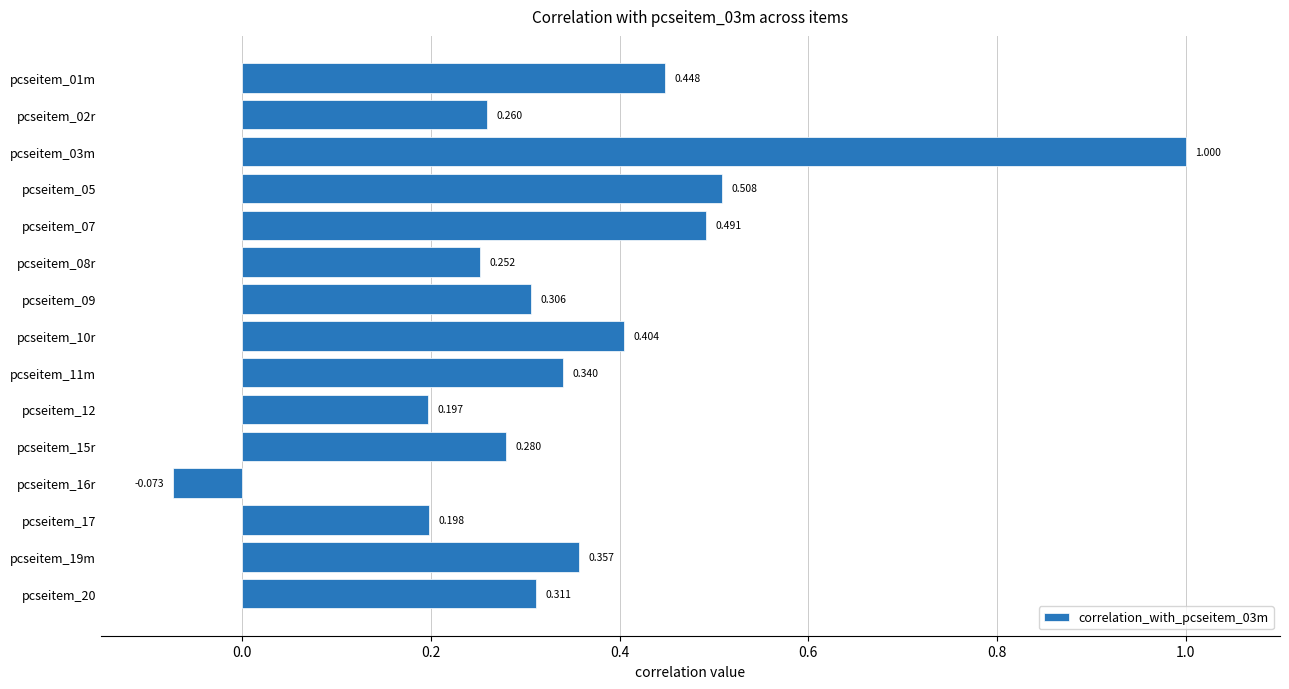

How many positive values are there?

14